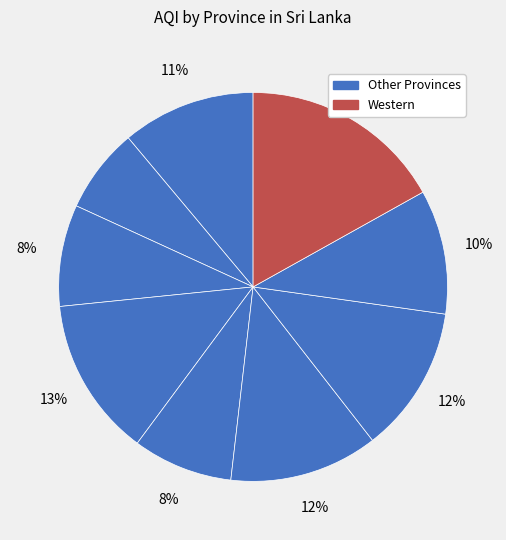

How many slices are in this pie chart?

9